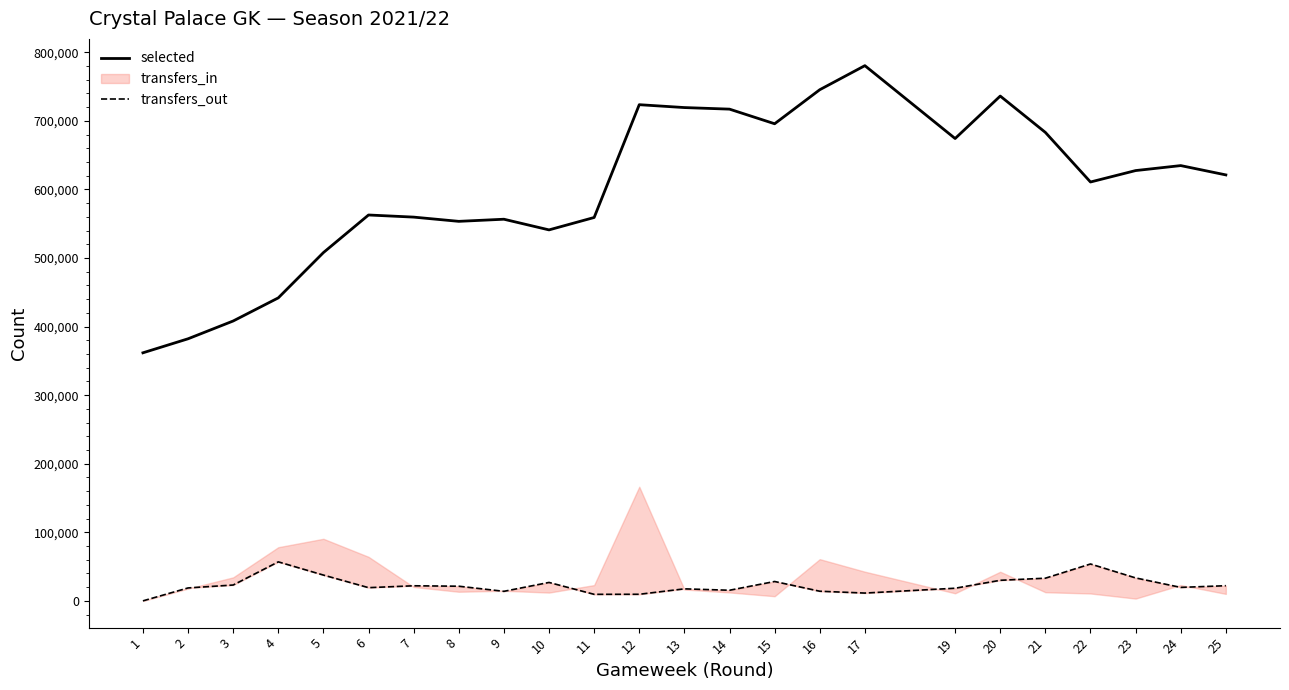

What is the approximate value of selected at 24, to the nearest 100?

634800